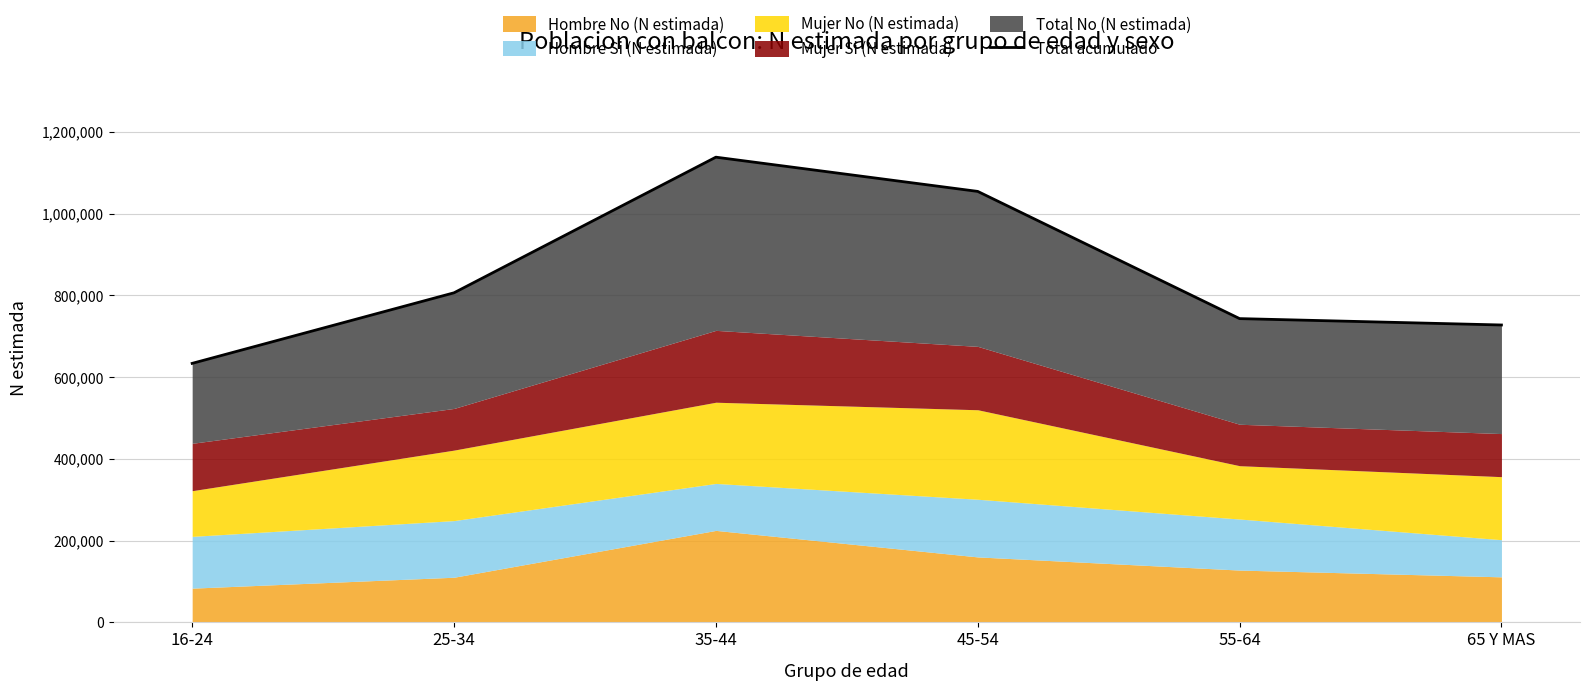

Where does the data first go above 806451?

35-44